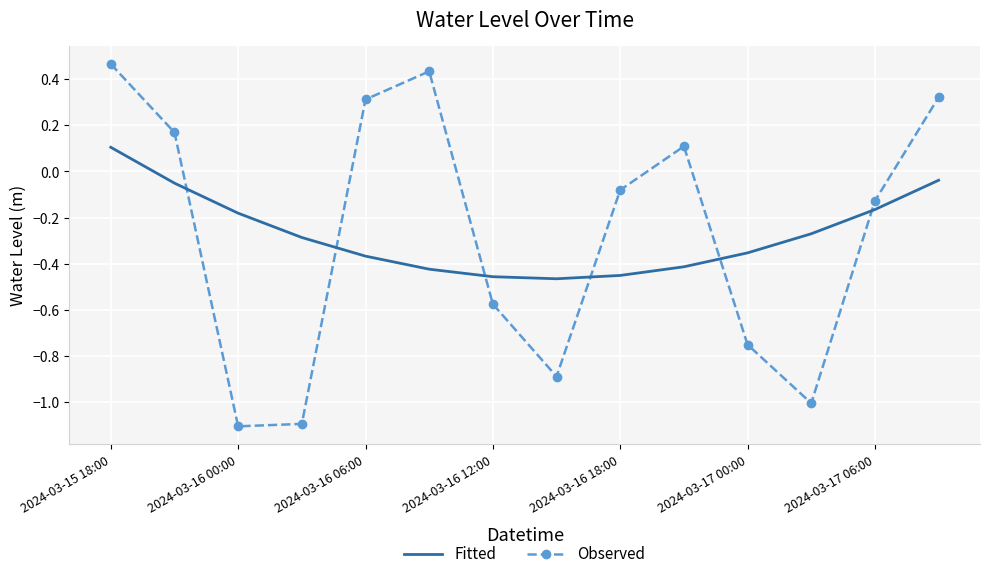

What is the difference between the maximum and minimum values in the Observed series?

1.6